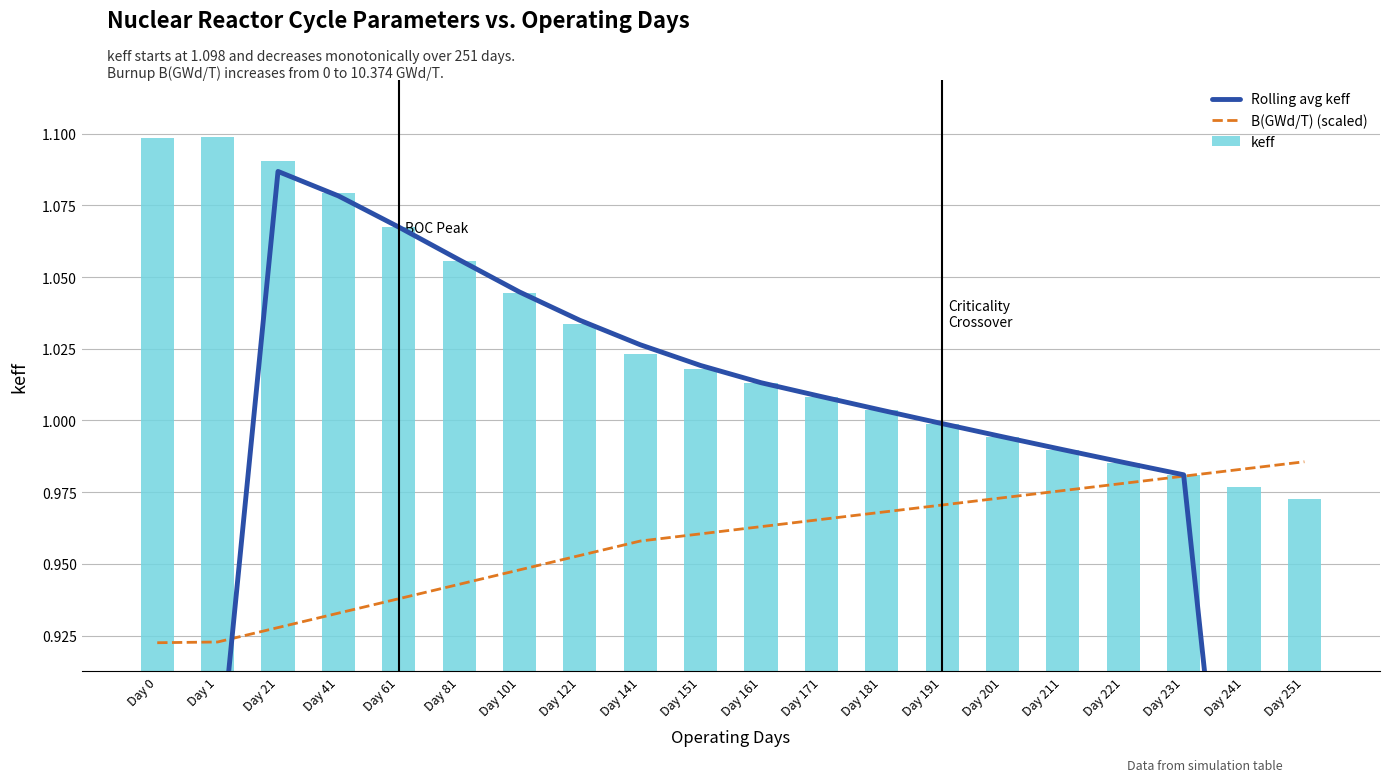

Count the number of data series in this chart.

3